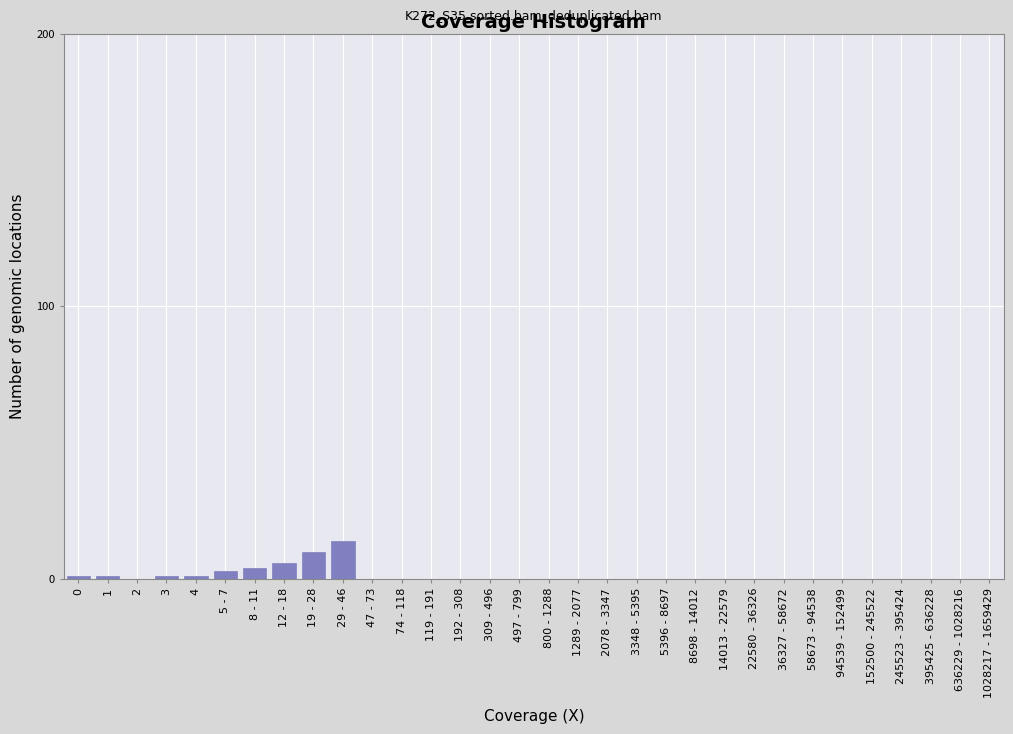

What is the sum of all values?

41